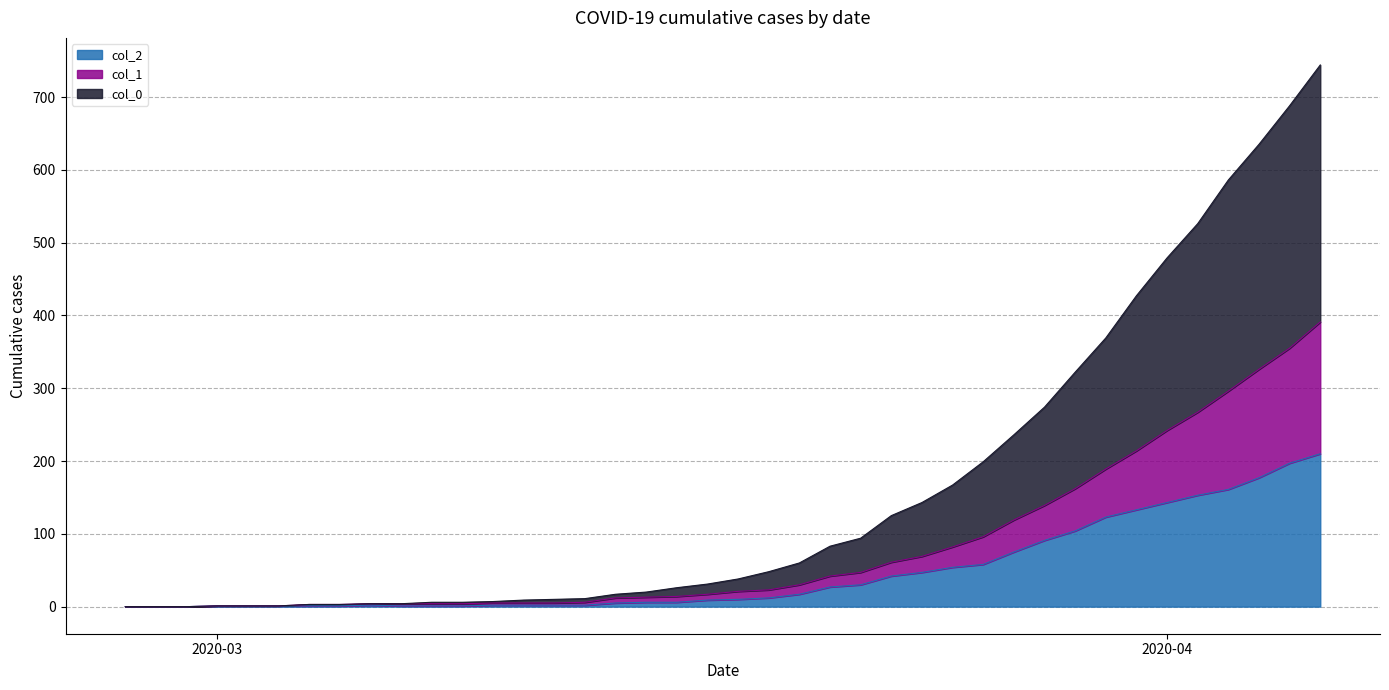

What are all the series names shown in the legend?

col_2, col_1, col_0